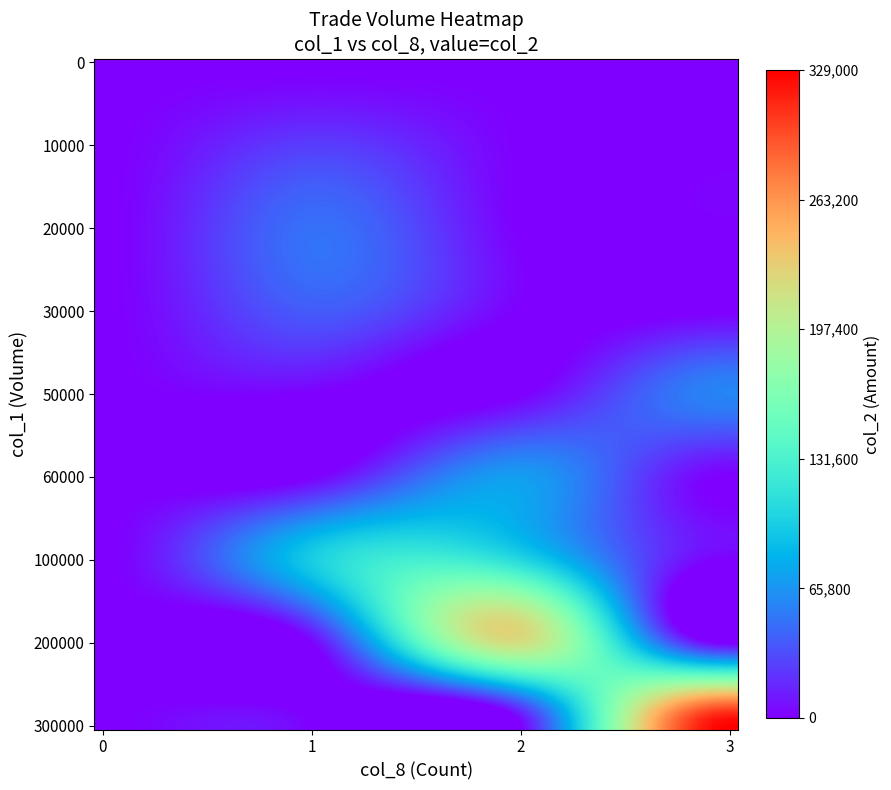

Reading left to right, extract all data points from this chart.

row_bins: 0	10000	10000	60000	30000	20000	20000	50000	100000	200000	300000	100000	0	0	0	0	0
col_1_vals: 0	10000	10000	60000	30000	20000	20000	50000	100000	200000	300000	100000	0	0	0	0	0
col_2_vals: 0	12700	13300	70550	38700	26400	21800	58300	106600	217000	329000	98000	0	0	0	0	0
col_8_vals: 0	1	1	2	1	1	1	3	2	2	3	1	0	0	0	0	0